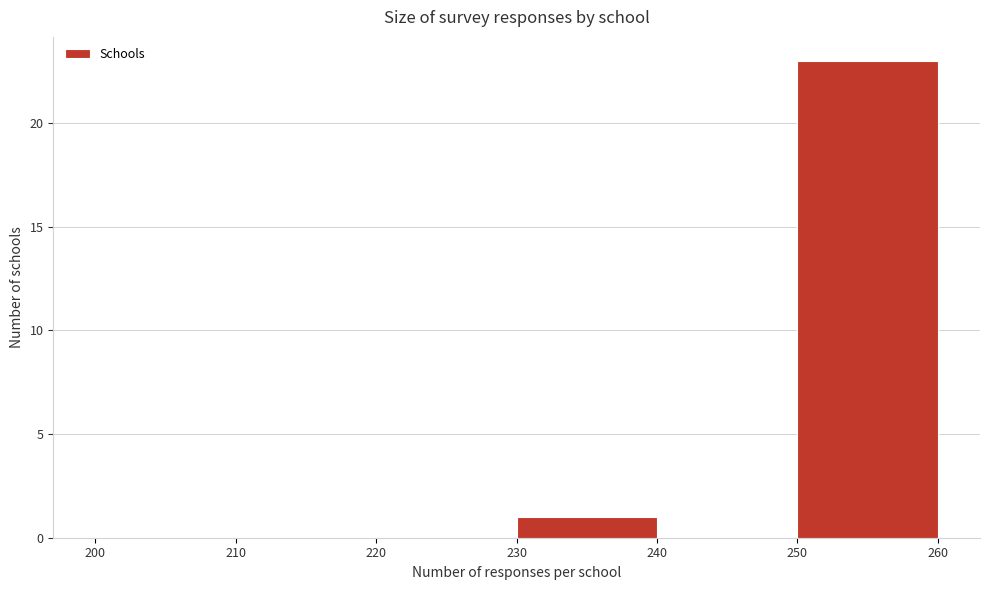

What is the height of the bar covering 230 to 240 on the x-axis? The values are not printed on the chart, so give them approximately, as read against the axis.

1